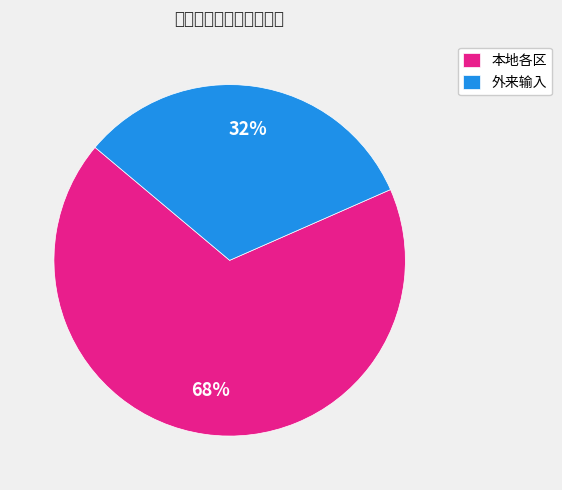

Count the number of slices in the pie.

2